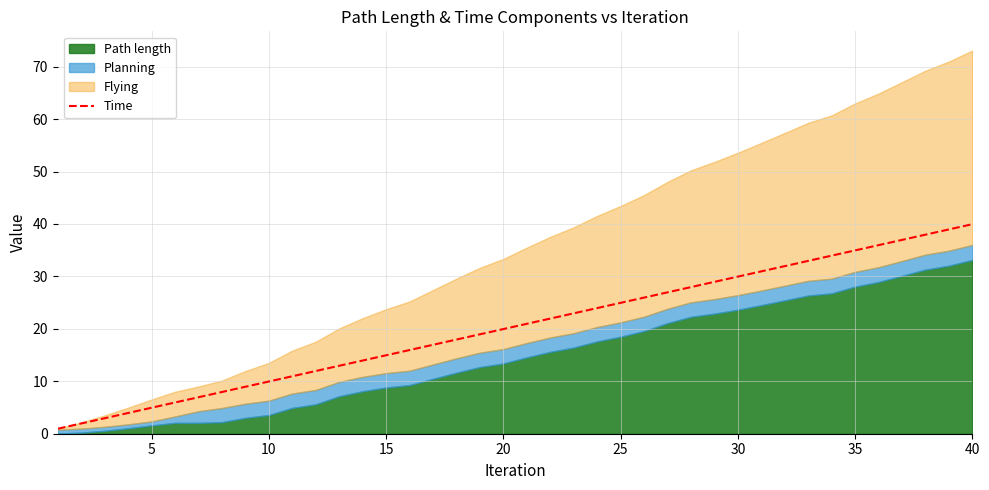

Is it true that Time equals 21.2 at 15?

False